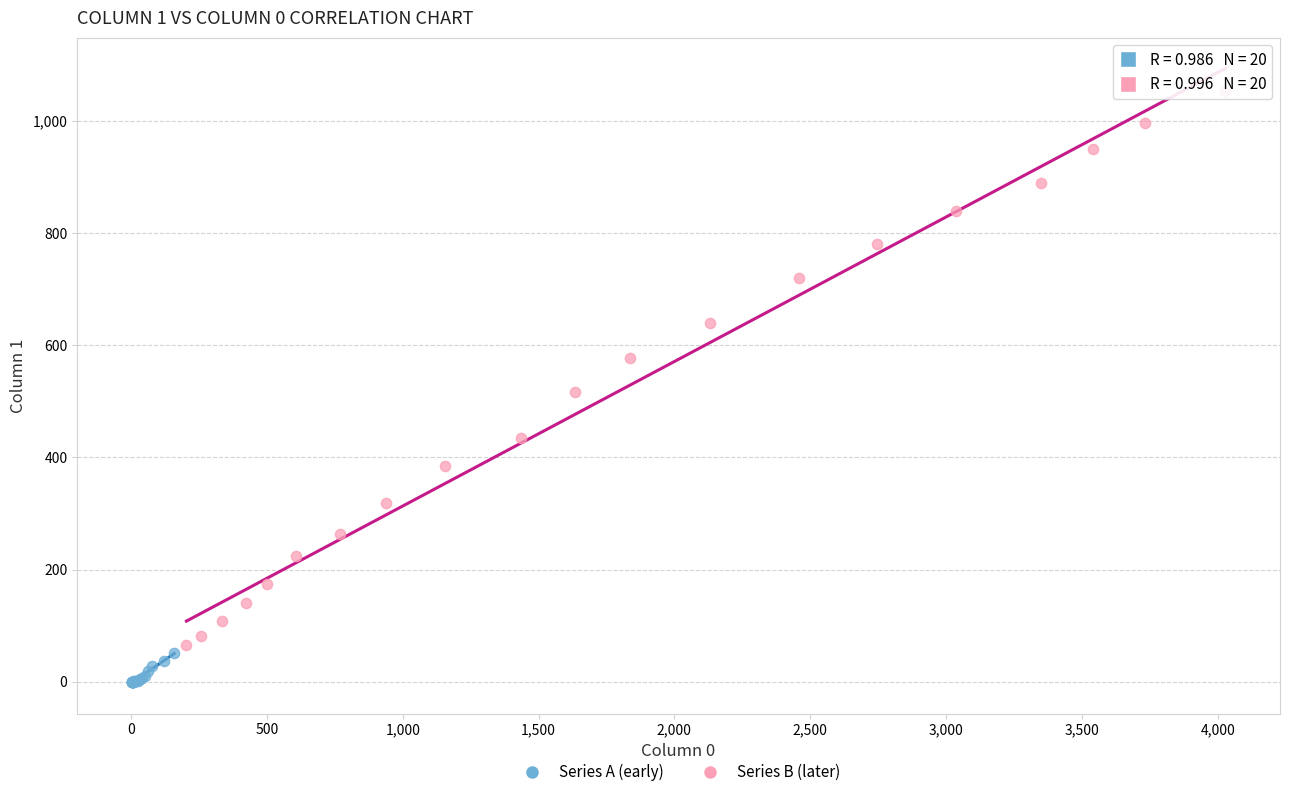

Which series reaches the maximum Y coordinate?

Series B (later)